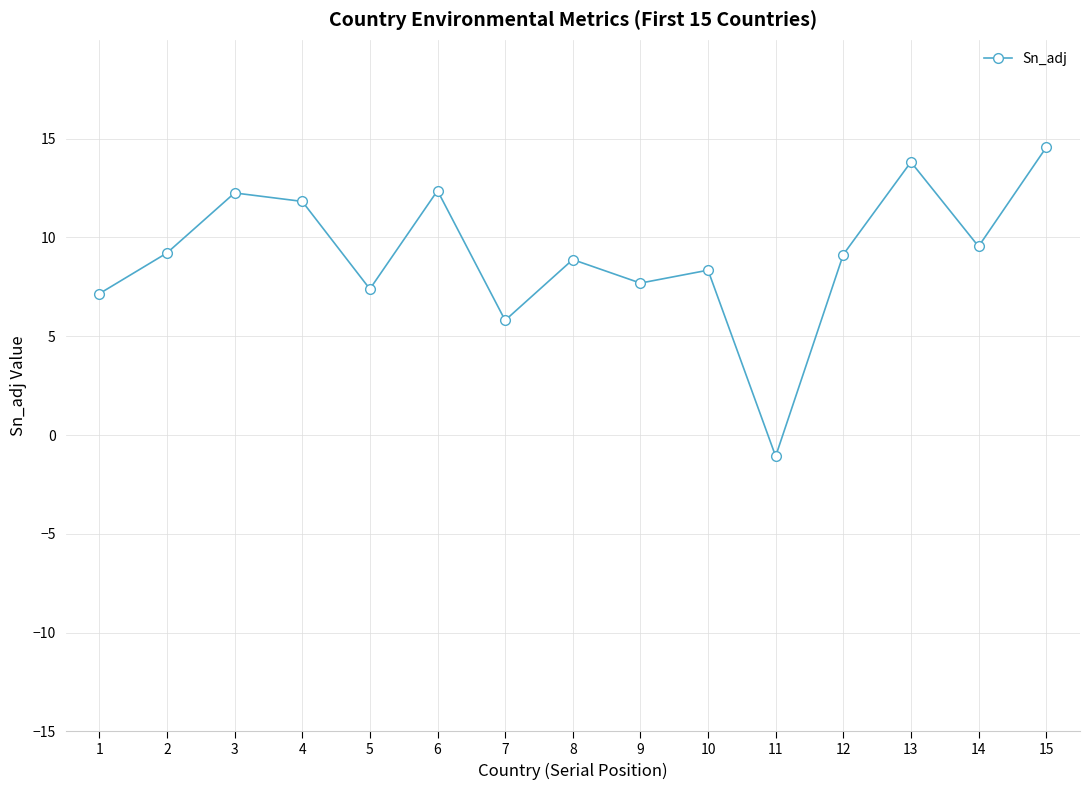

Where is the first local maximum?

3